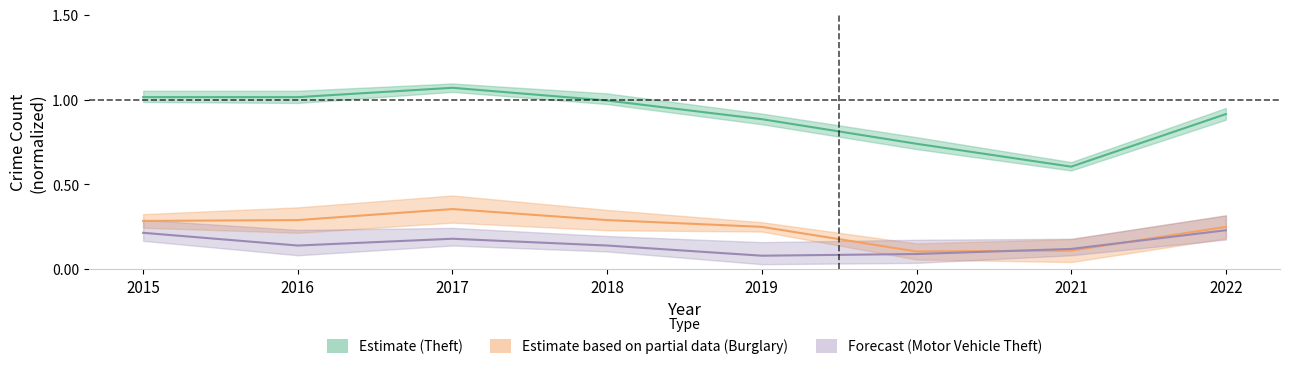

How many lines are shown in the chart?

3